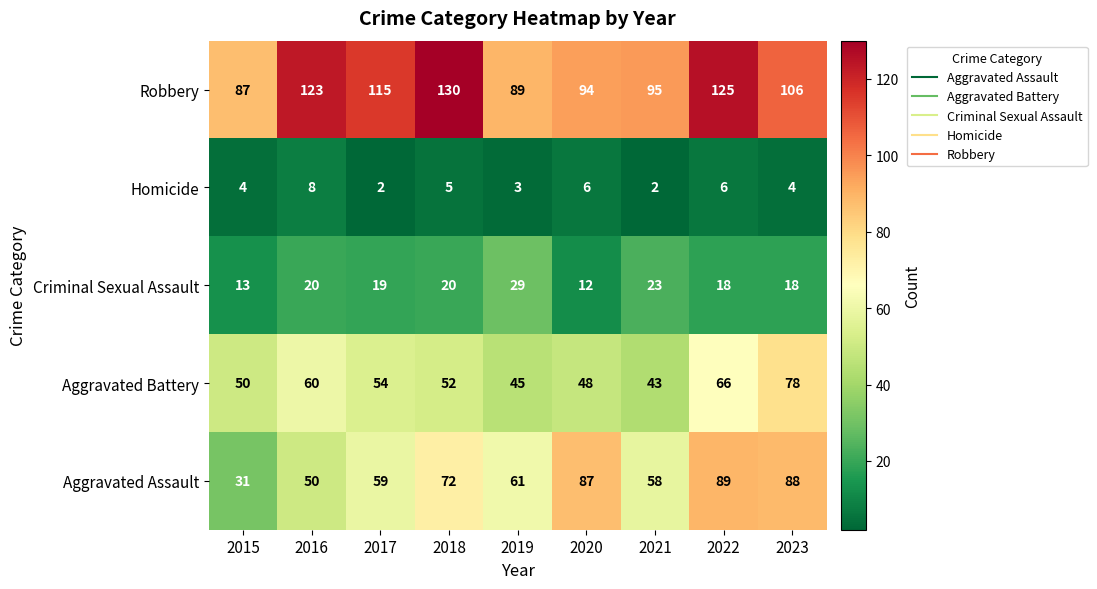

Which series changed the most between 2016 and 2023?

Aggravated Assault